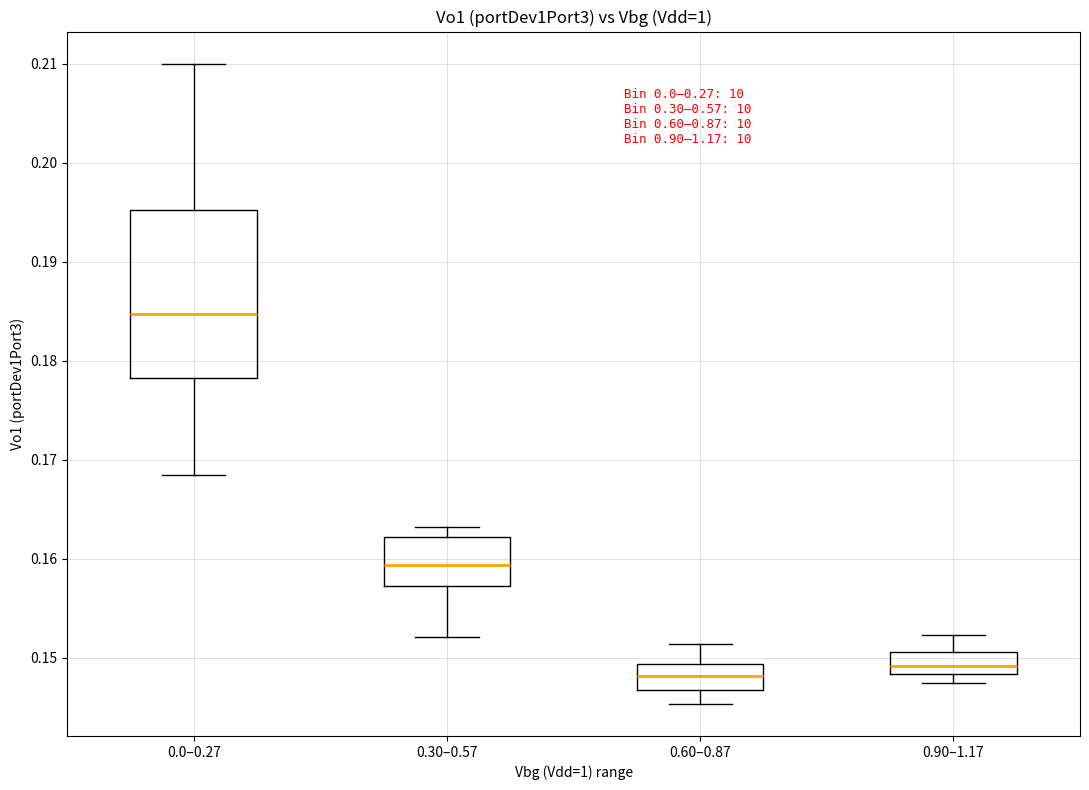

Which box has the lowest median line?

0.60–0.87